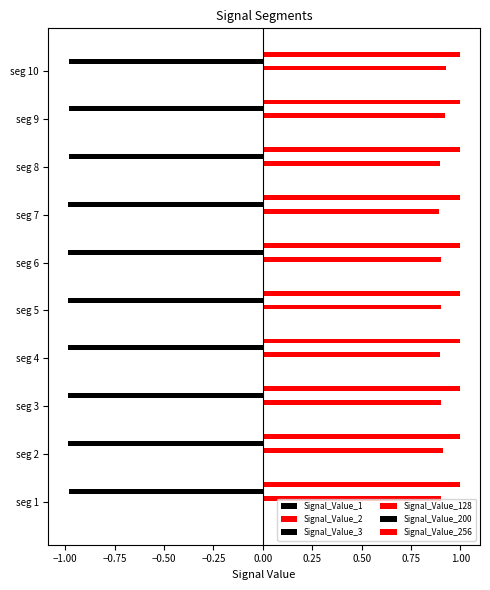

Which series has the widest spread of values?

Signal_Value_128